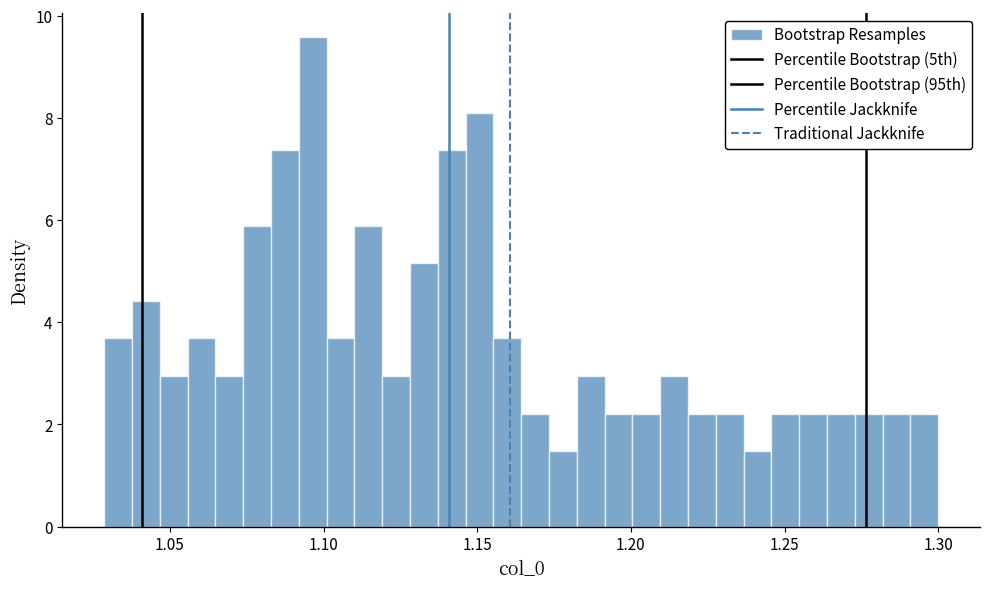

Around what value on the x-axis is the tallest bar? Give the approximate position of its centre, as read against the axis.

1.095